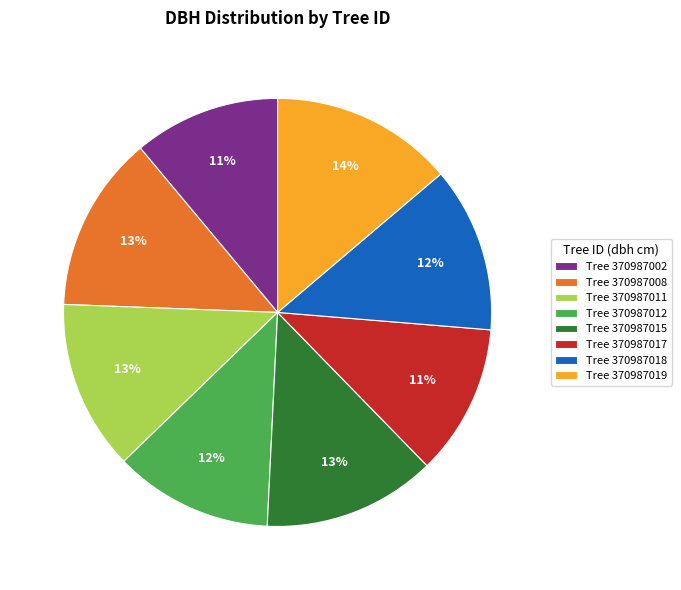

True or false: Tree 370987018 accounts for 19% of the total.

False